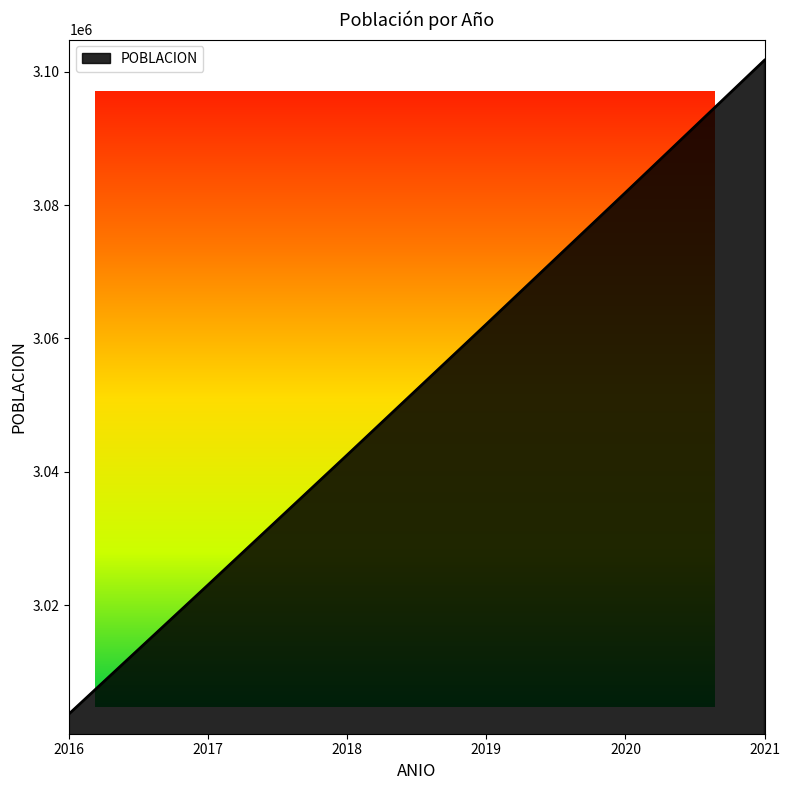

List the labels in order of value, smallest first.

2016, 2017, 2018, 2019, 2020, 2021